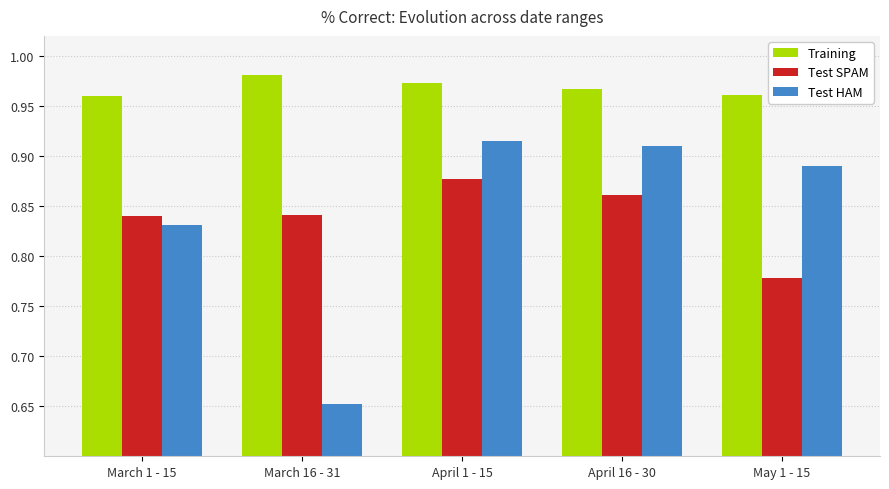

At how many categories does at least one series exceed 0?

5